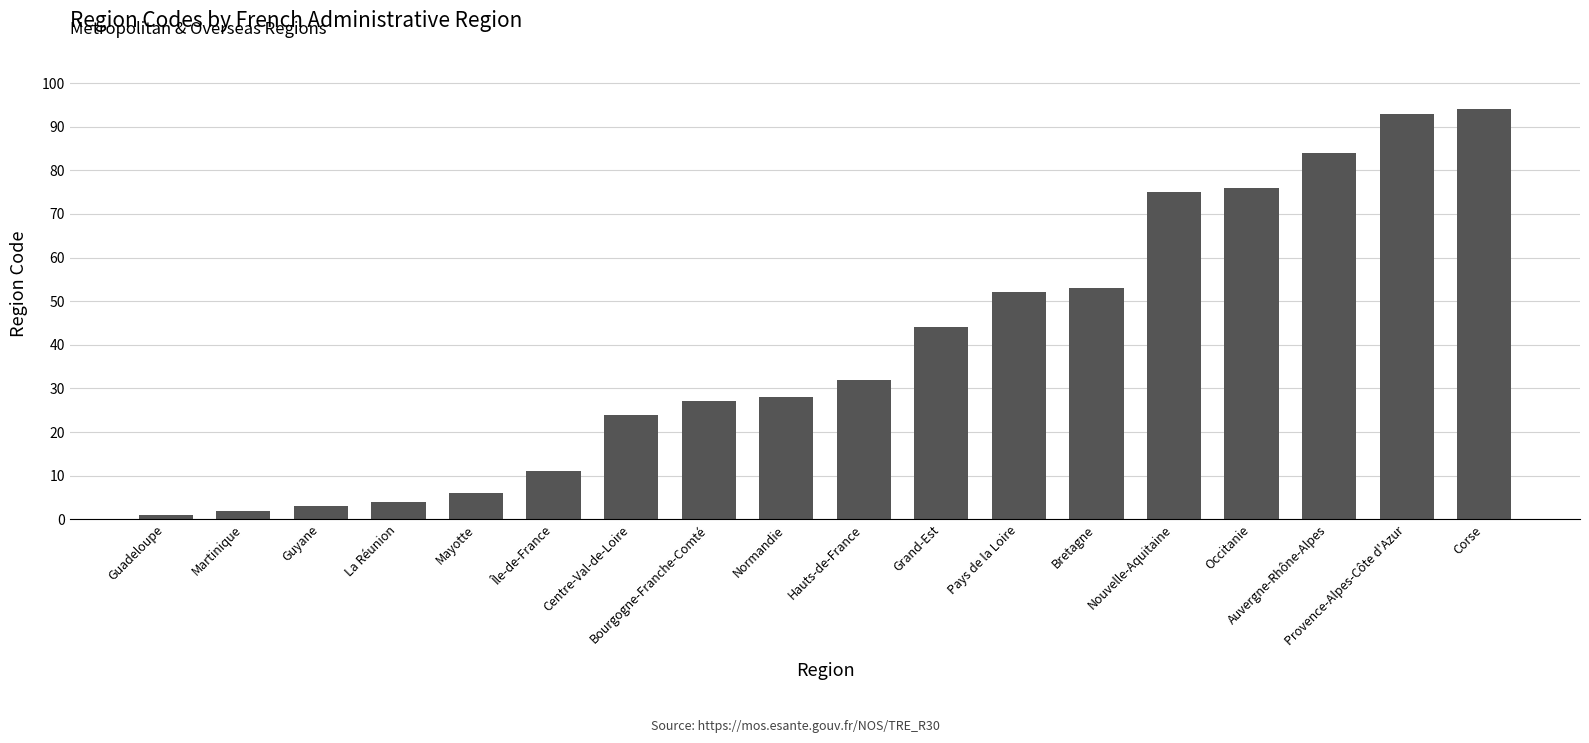

How many data points does each series have?

18